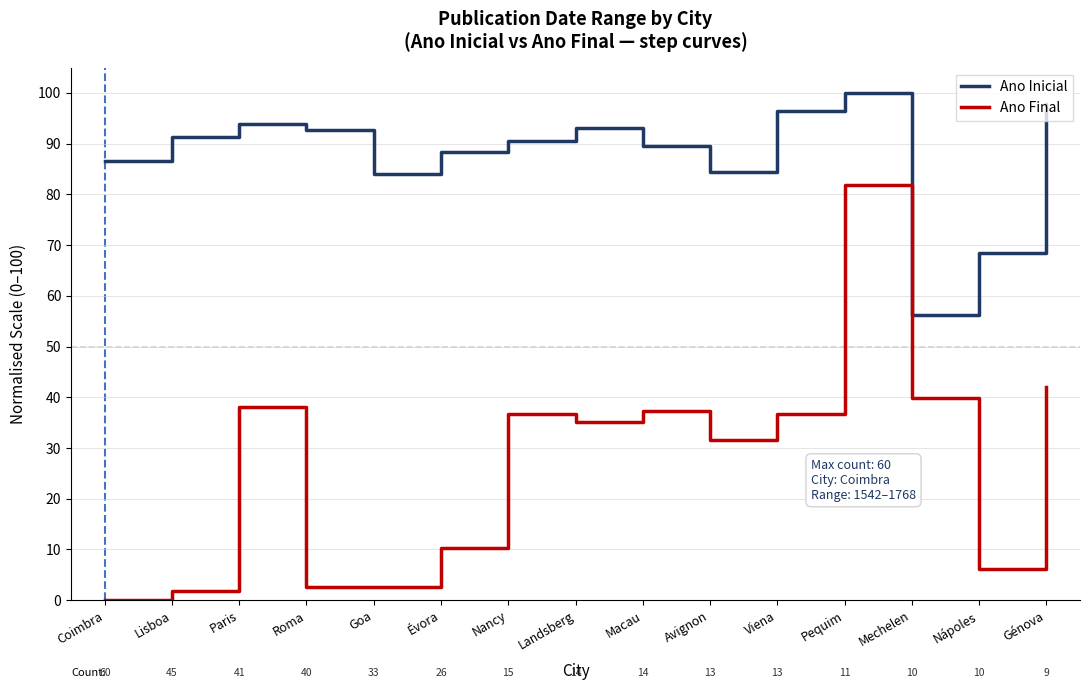

At which label does Ano Final reach its peak?

Pequim